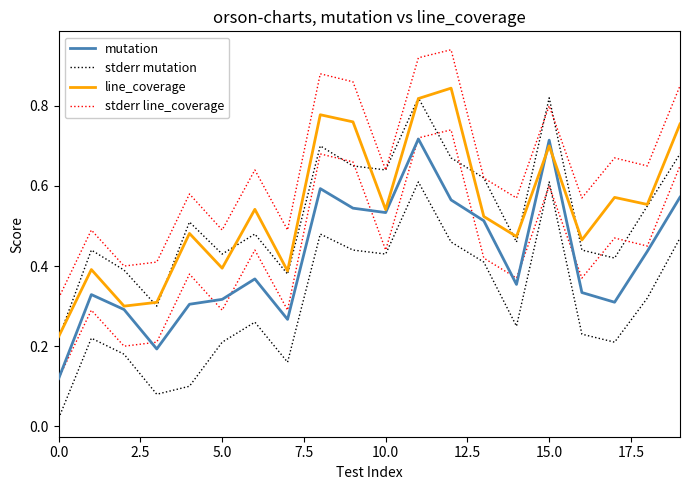

True or false: line_coverage and stderr line_coverage intersect in this chart.

False